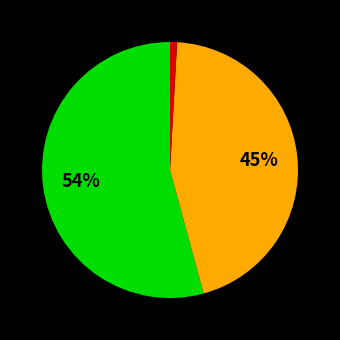

Is there any slice that represents more than half of the pie?

Yes